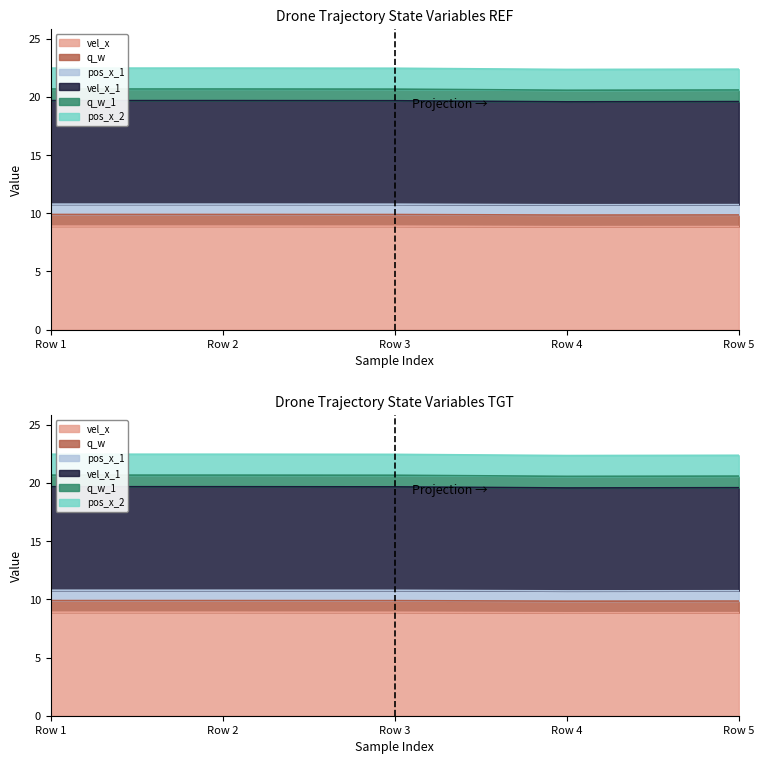

Where is the first local minimum for q_w_1?

Row 4